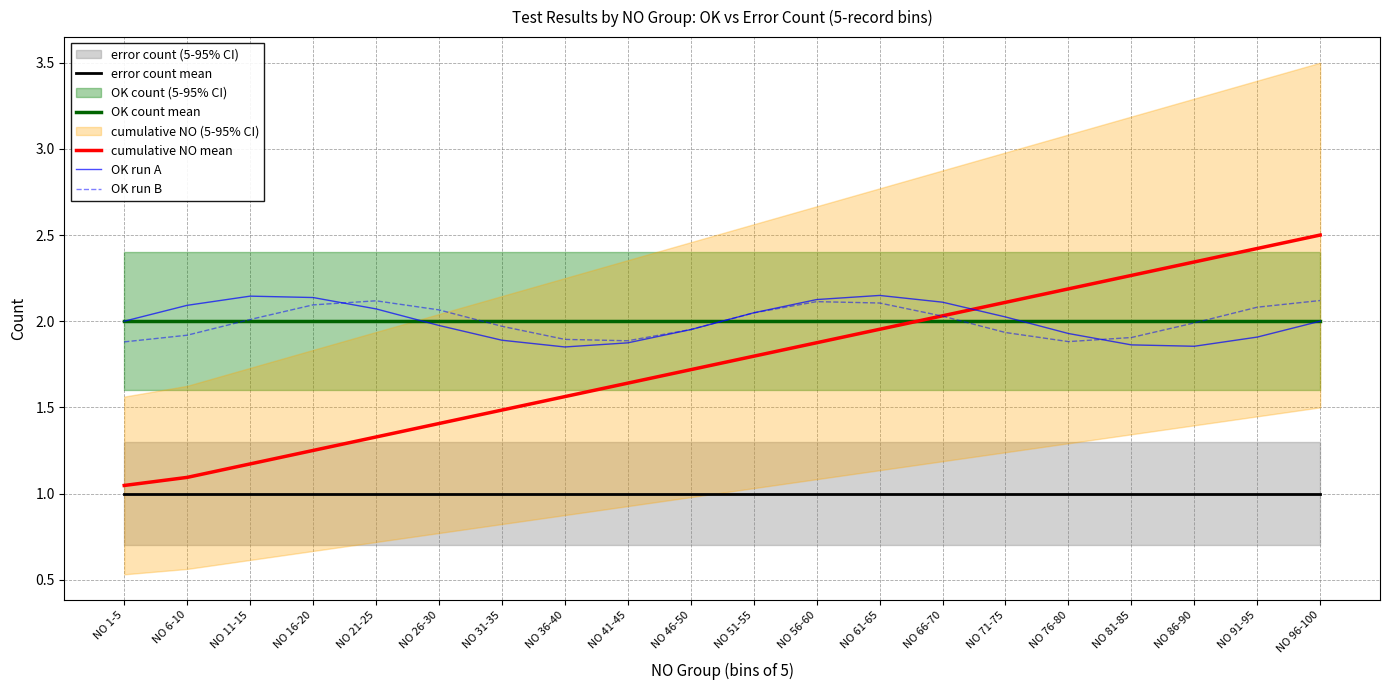

The value of error count mean at NO 21-25 is 1.0. True or false?

True